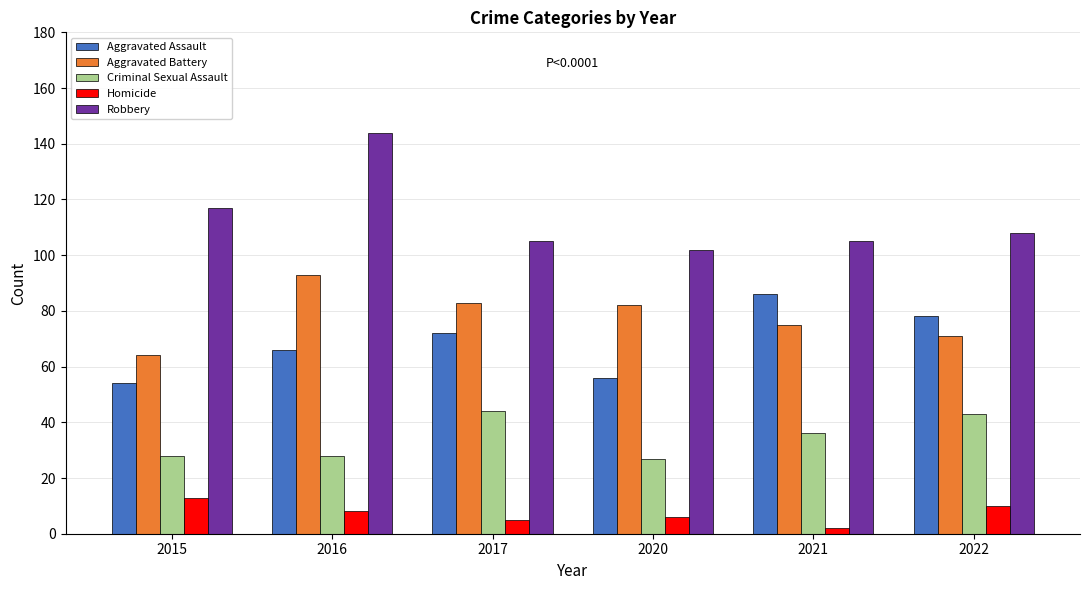

List the labels in order of Aggravated Assault value, largest first.

2021, 2022, 2017, 2016, 2020, 2015